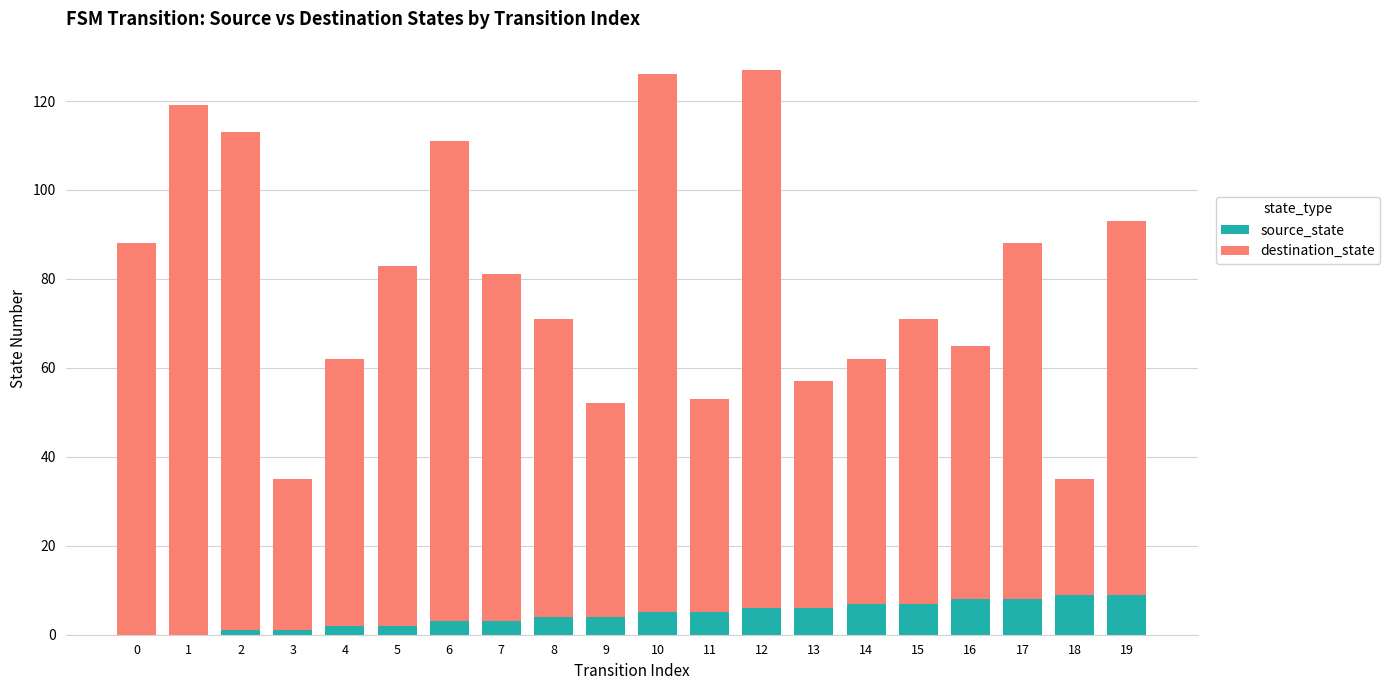

What is the total value across all series at 18?

35